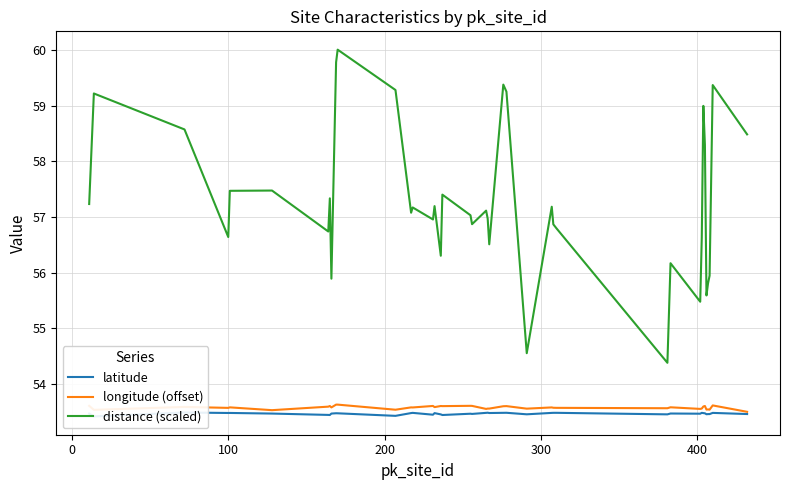

What is the highest value of the longitude (offset) series?

53.6